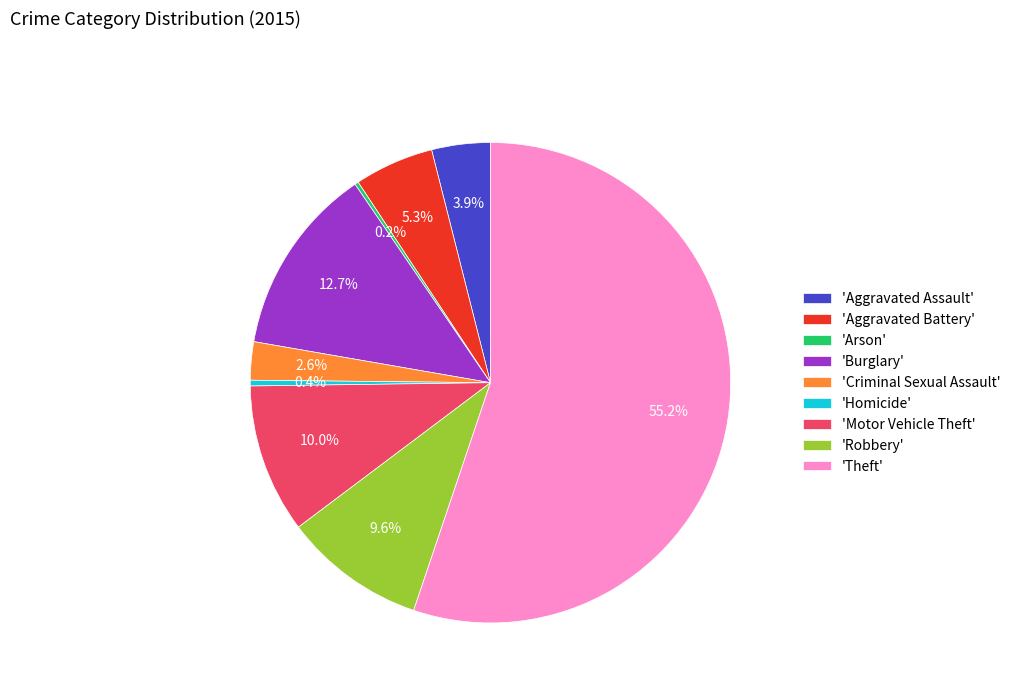

How much of the chart is everything except 'Criminal Sexual Assault'?

97.4%